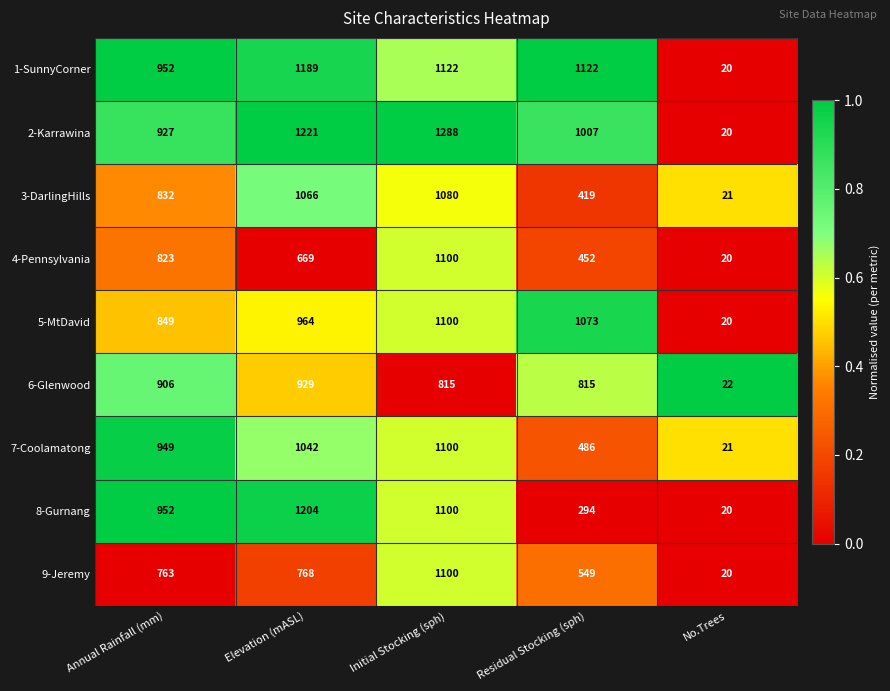

What is the maximum value shown in the chart?

1288